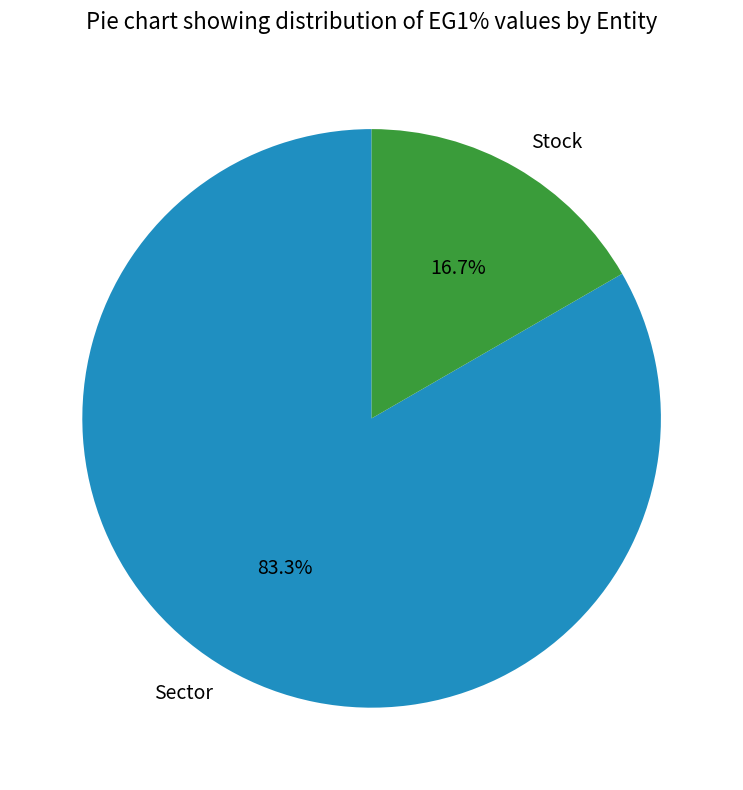

Is it true that Stock is 17% of the pie?

True